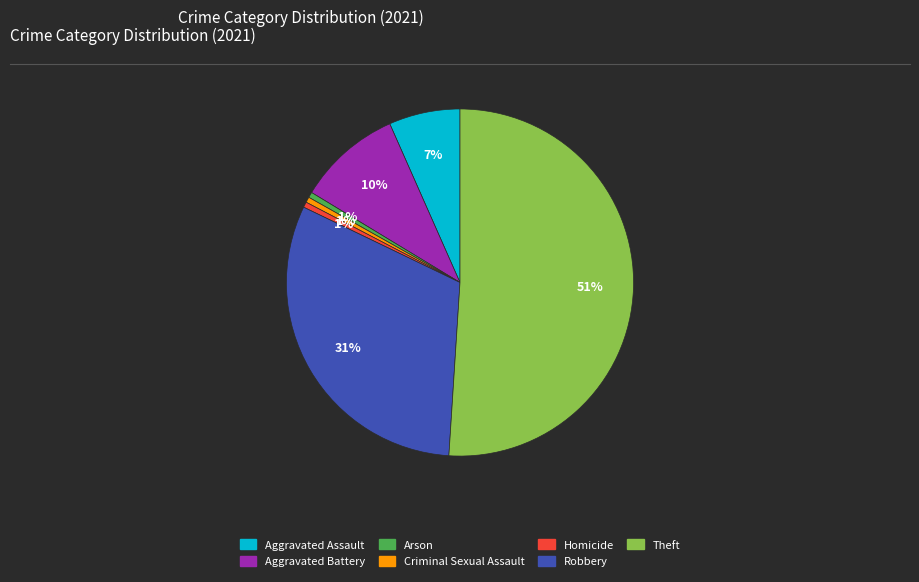

The Criminal Sexual Assault slice represents 1% of the pie. True or false?

True